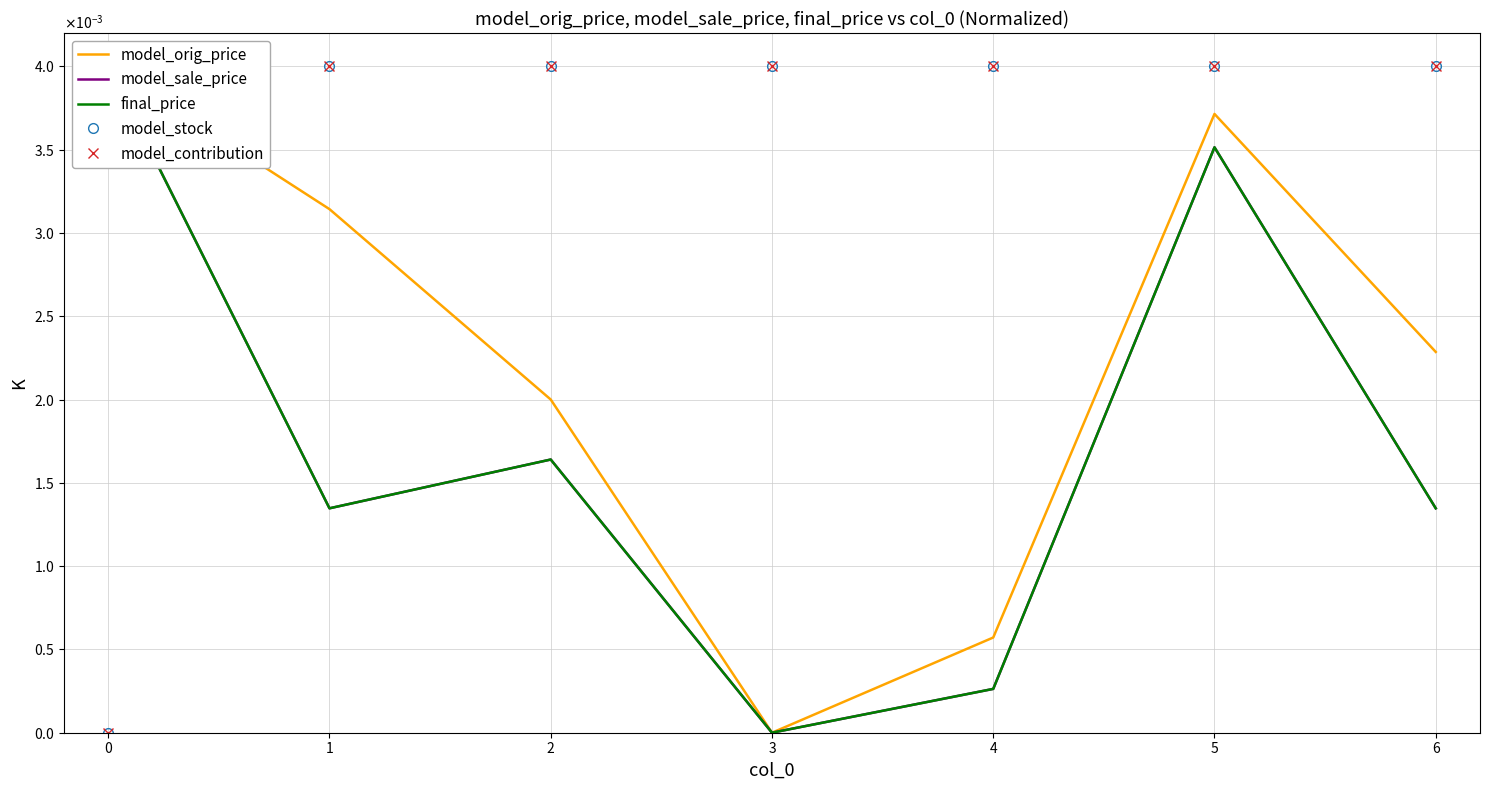

Is it true that final_price equals 0.0 at 2?

True